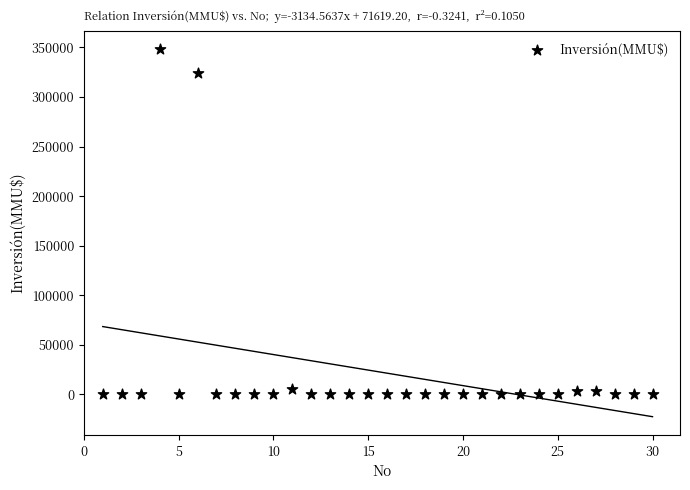

What Y value in the scatter plot is closest to 174000?

324020